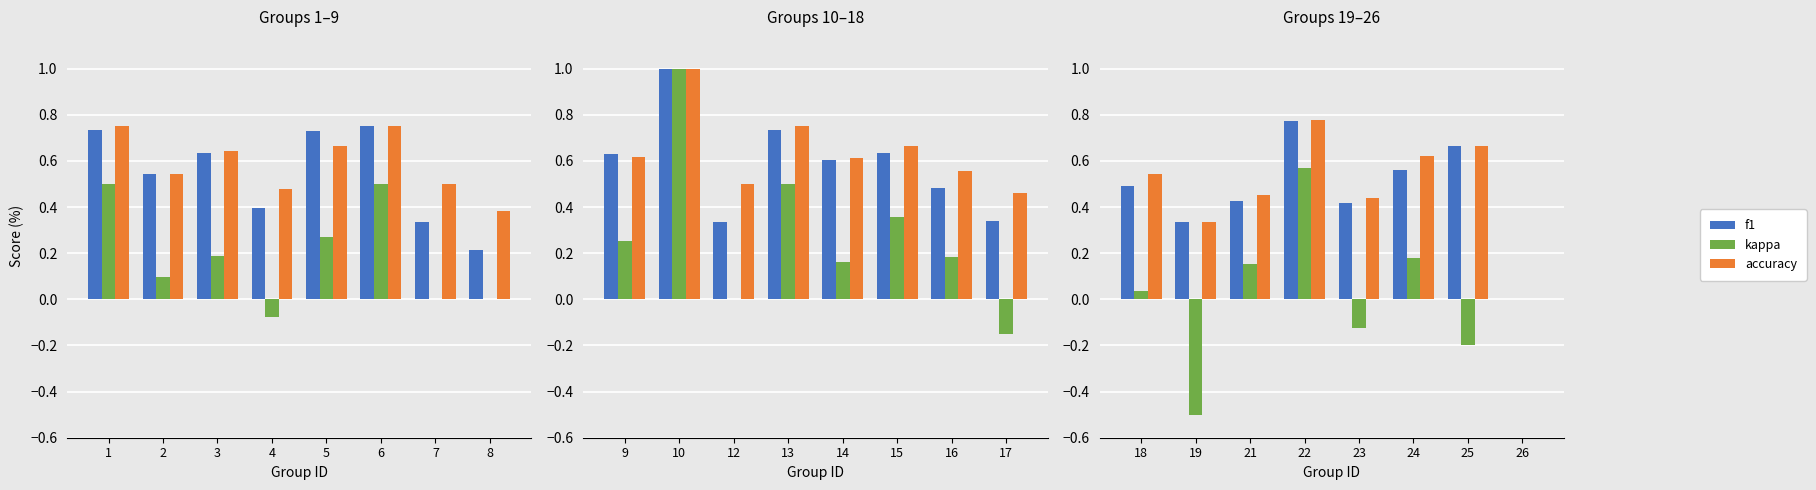

At which label is f1 closest to 0?

26